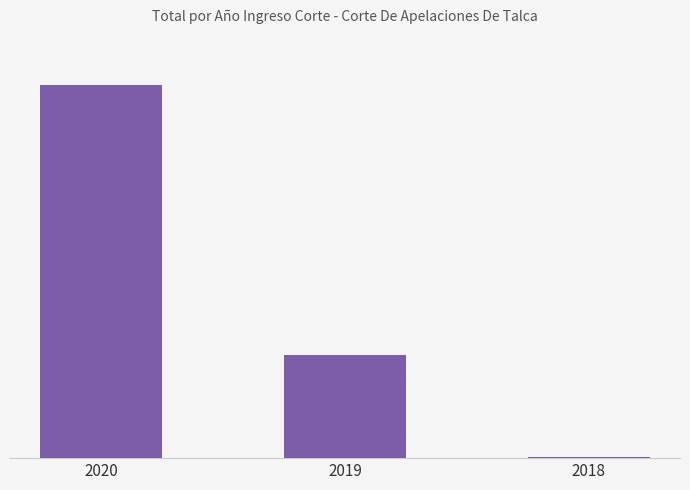

Reading left to right, what are all the values shown in this chart?

3723	1034	11